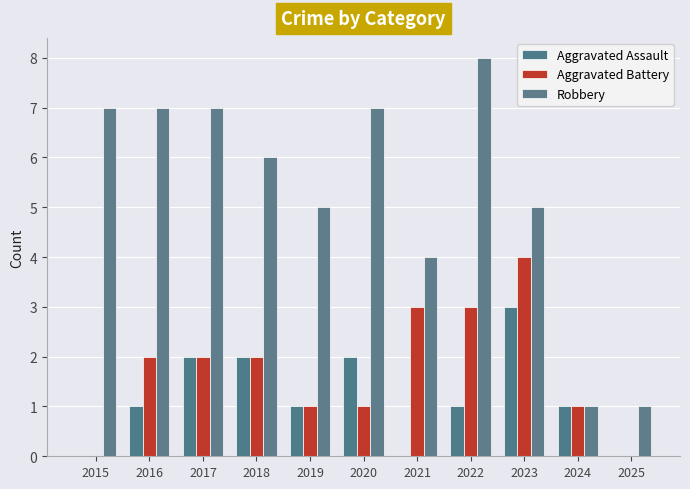

Which series has the largest range (max minus min)?

Robbery